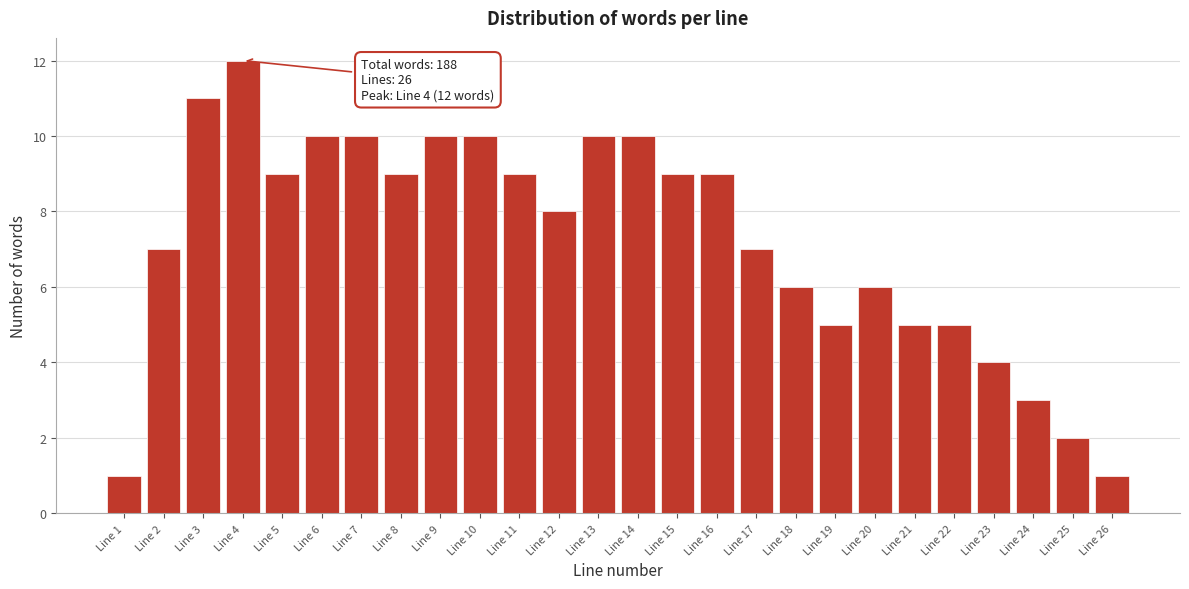

Reading left to right, extract all data points from this chart.

Line 1=1	Line 2=7	Line 3=11	Line 4=12	Line 5=9	Line 6=10	Line 7=10	Line 8=9	Line 9=10	Line 10=10	Line 11=9	Line 12=8	Line 13=10	Line 14=10	Line 15=9	Line 16=9	Line 17=7	Line 18=6	Line 19=5	Line 20=6	Line 21=5	Line 22=5	Line 23=4	Line 24=3	Line 25=2	Line 26=1